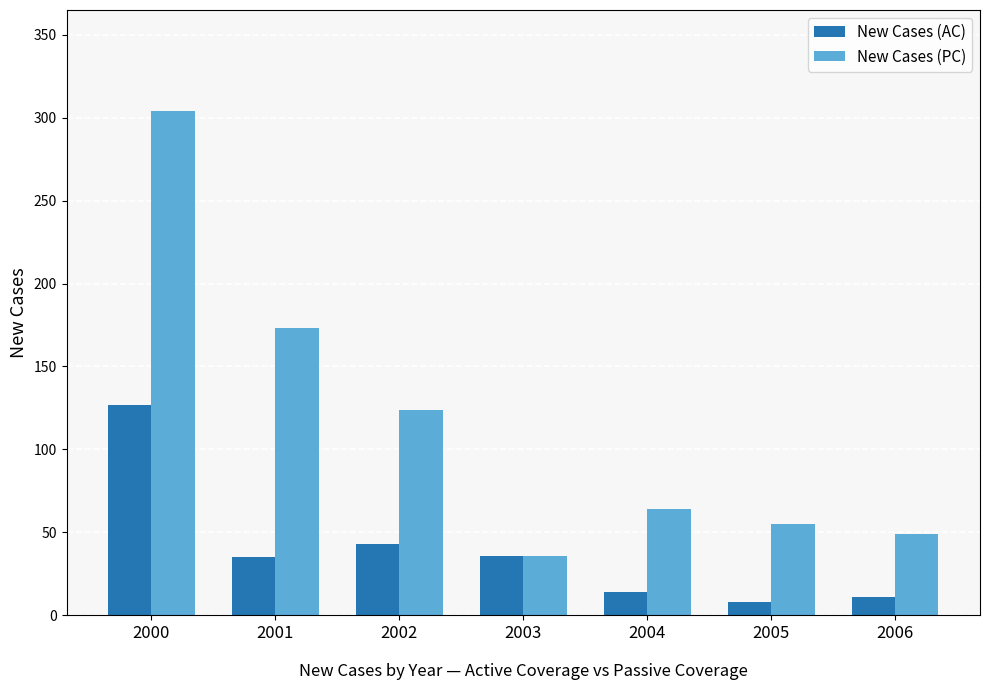

What is the difference between the New Cases (PC) values at 2003 and 2001?

137